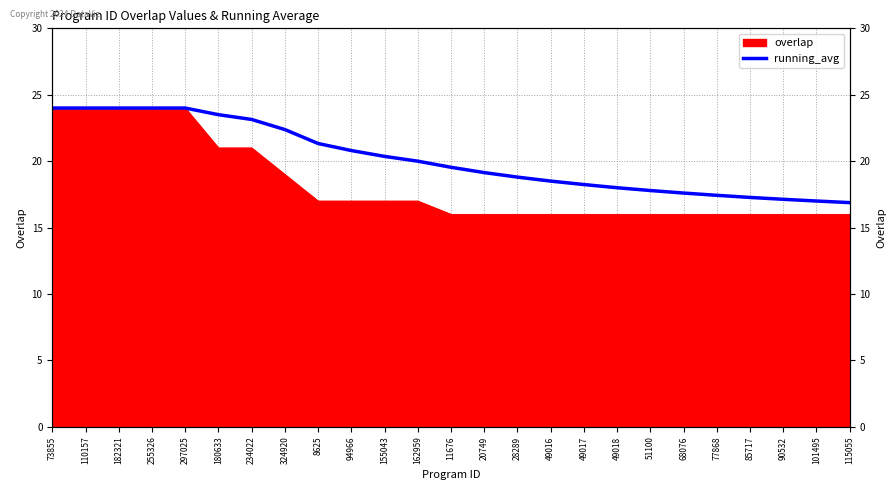

Rank the categories by value from highest to lowest.

73855, 110157, 182321, 255326, 297025, 180633, 234022, 324920, 8625, 94966, 155043, 162959, 11676, 20749, 28289, 49016, 49017, 49018, 51100, 68076, 77868, 85717, 90532, 101495, 115055